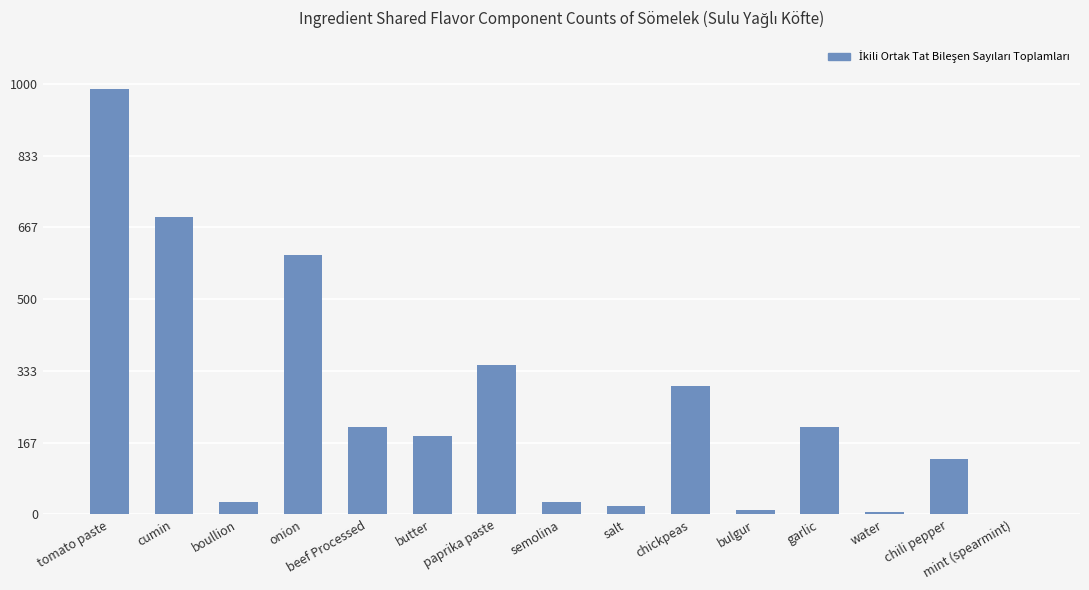

Is it true that the value at beef Processed is 203?

True